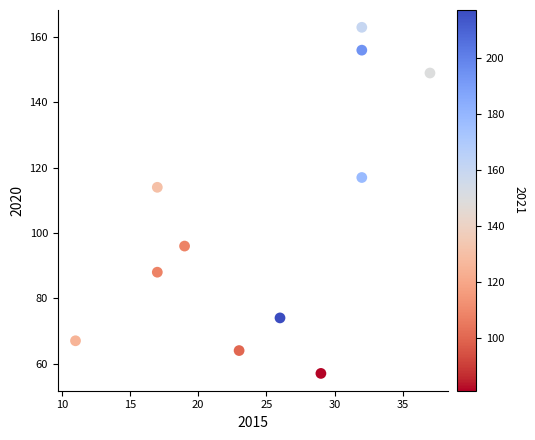

What Y value in the scatter plot is closest to 110?

114